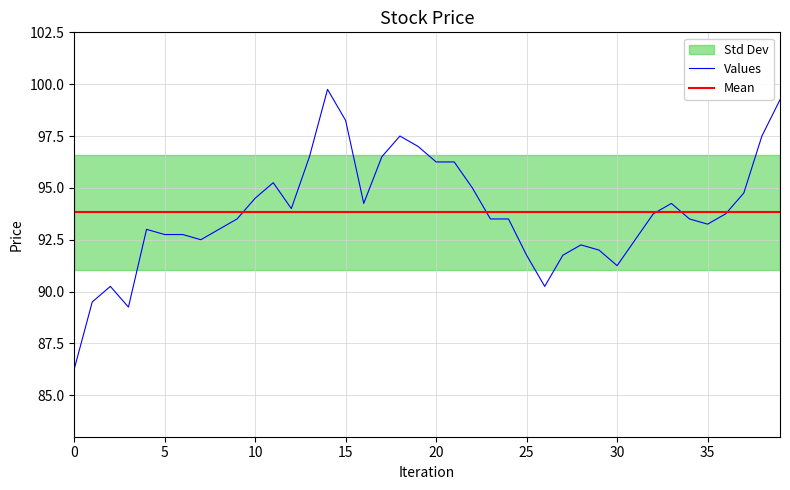

The Values series shows 139.4 at 15. True or false?

False